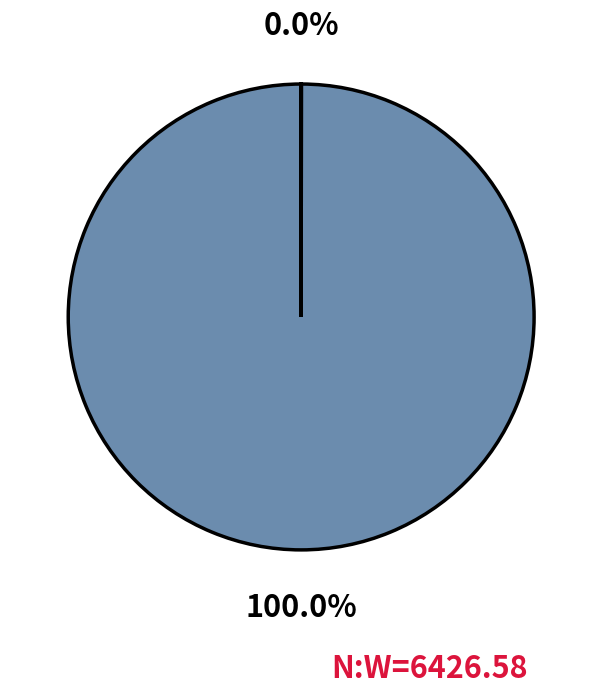

Does any single category account for the majority?

Yes